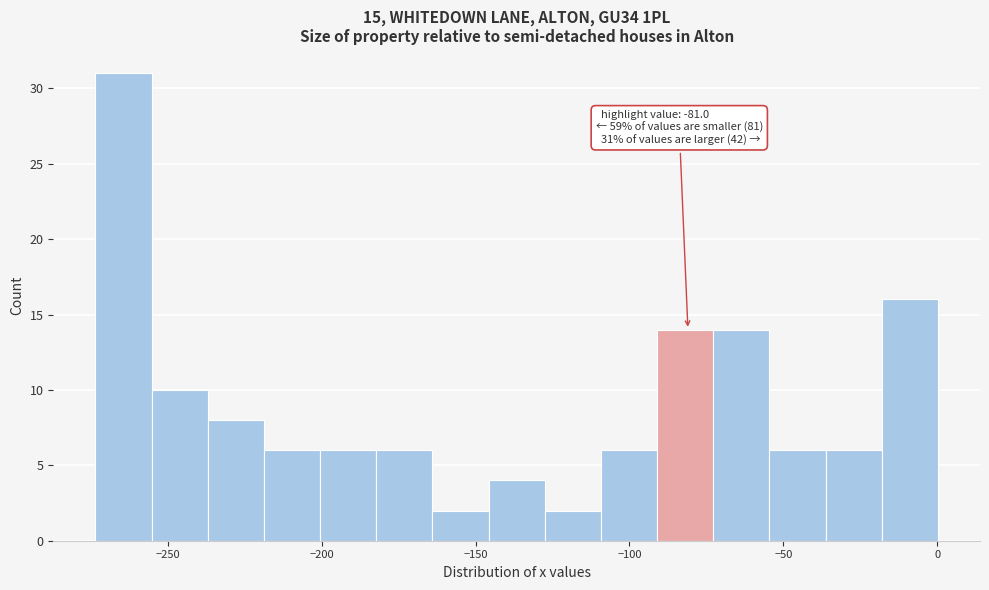

Around what value on the x-axis is the tallest bar? Give the approximate position of its centre, as read against the axis.

-265